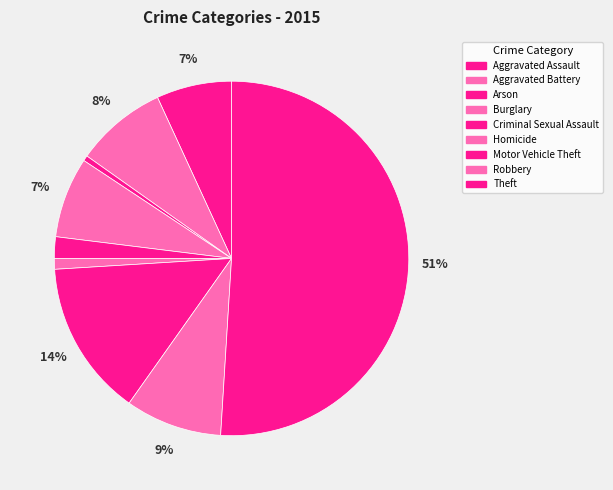

How many slices are in this pie chart?

9